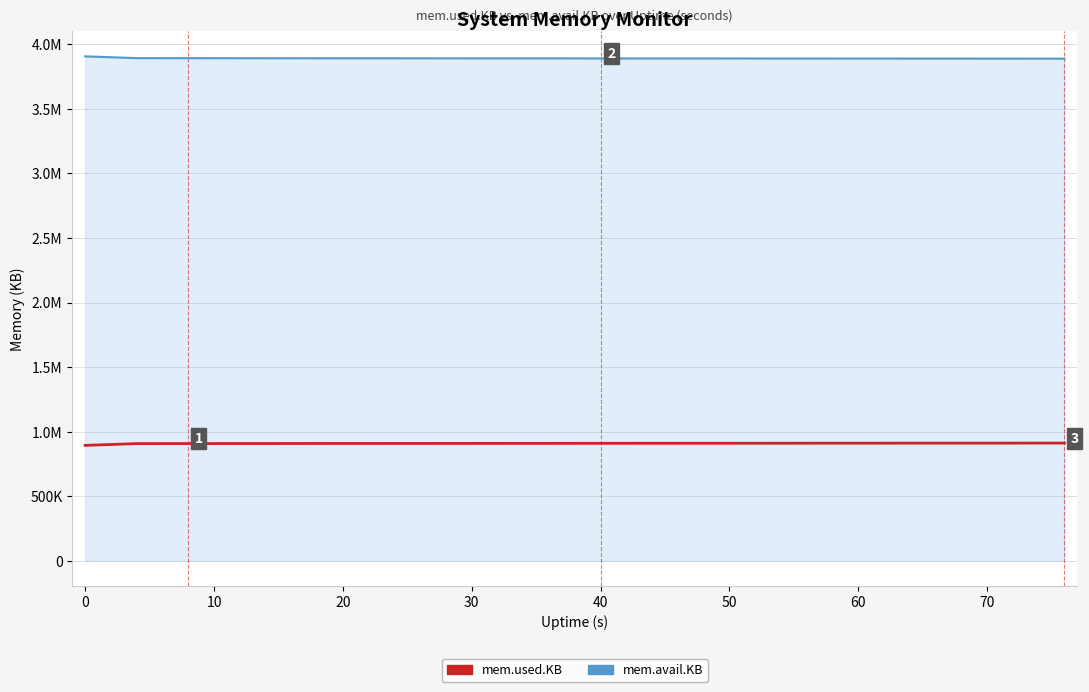

What are all the series names shown in the legend?

mem.used.KB, mem.avail.KB